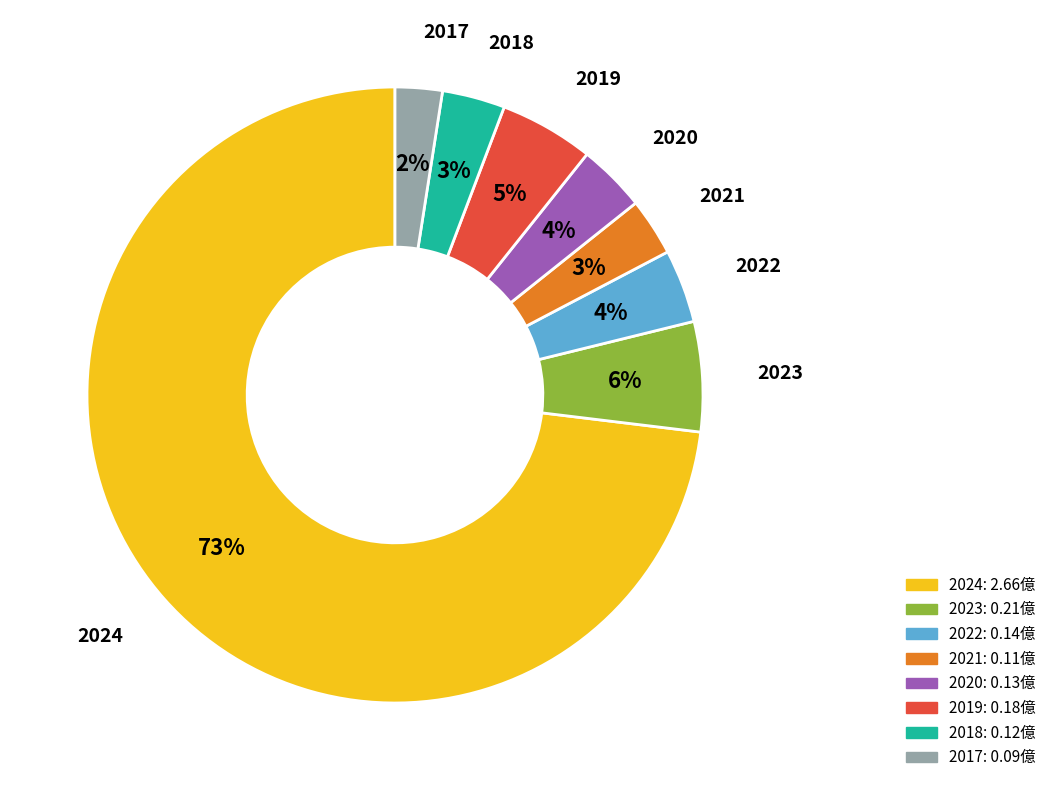

Is it true that 2018 is 3% of the pie?

True